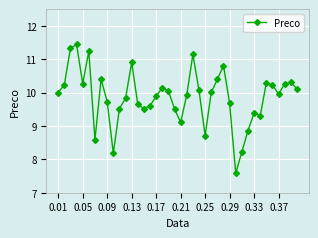

How many points are lower than both their immediate neighbors (excluding endpoints)?

9